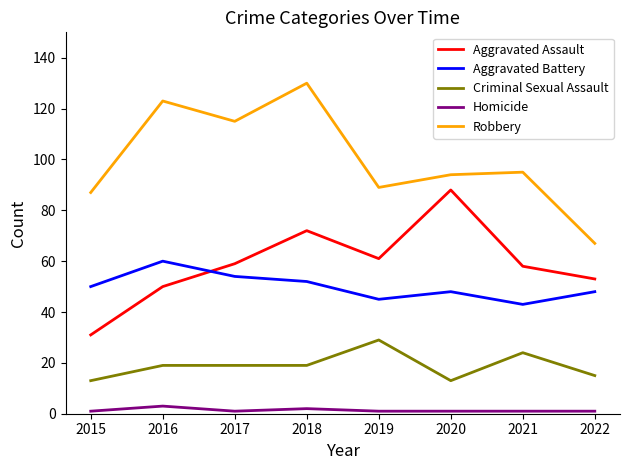

Which label corresponds to the largest value in the chart?

2018